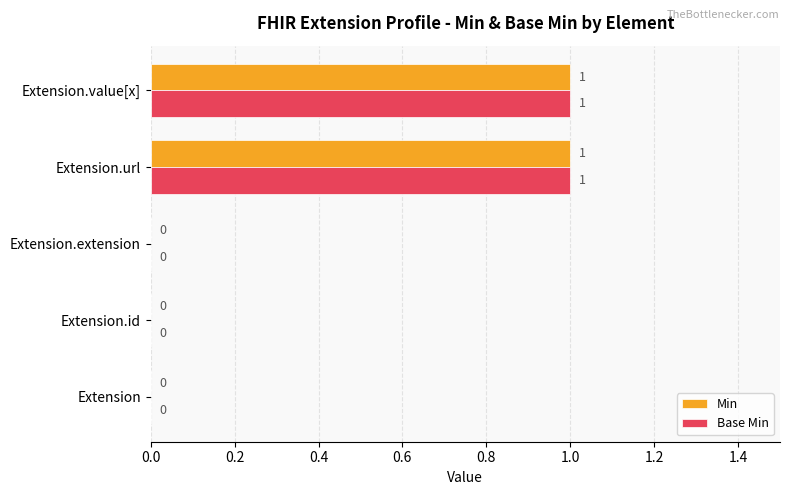

The value of Base Min at Extension.value[x] is 2. True or false?

False